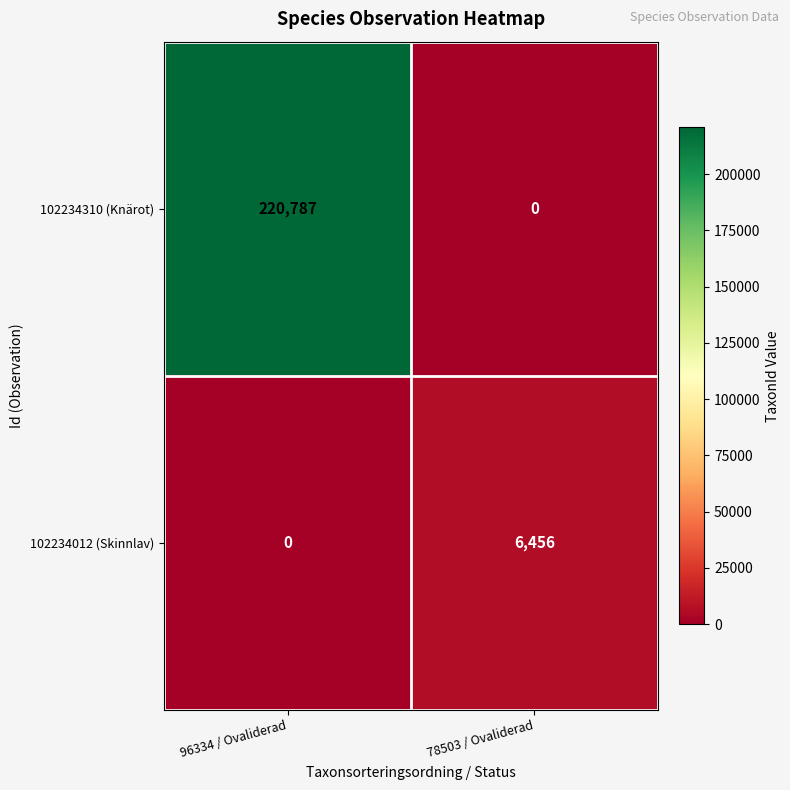

How many data points in 102234310 (Knärot) are less than 220787?

1